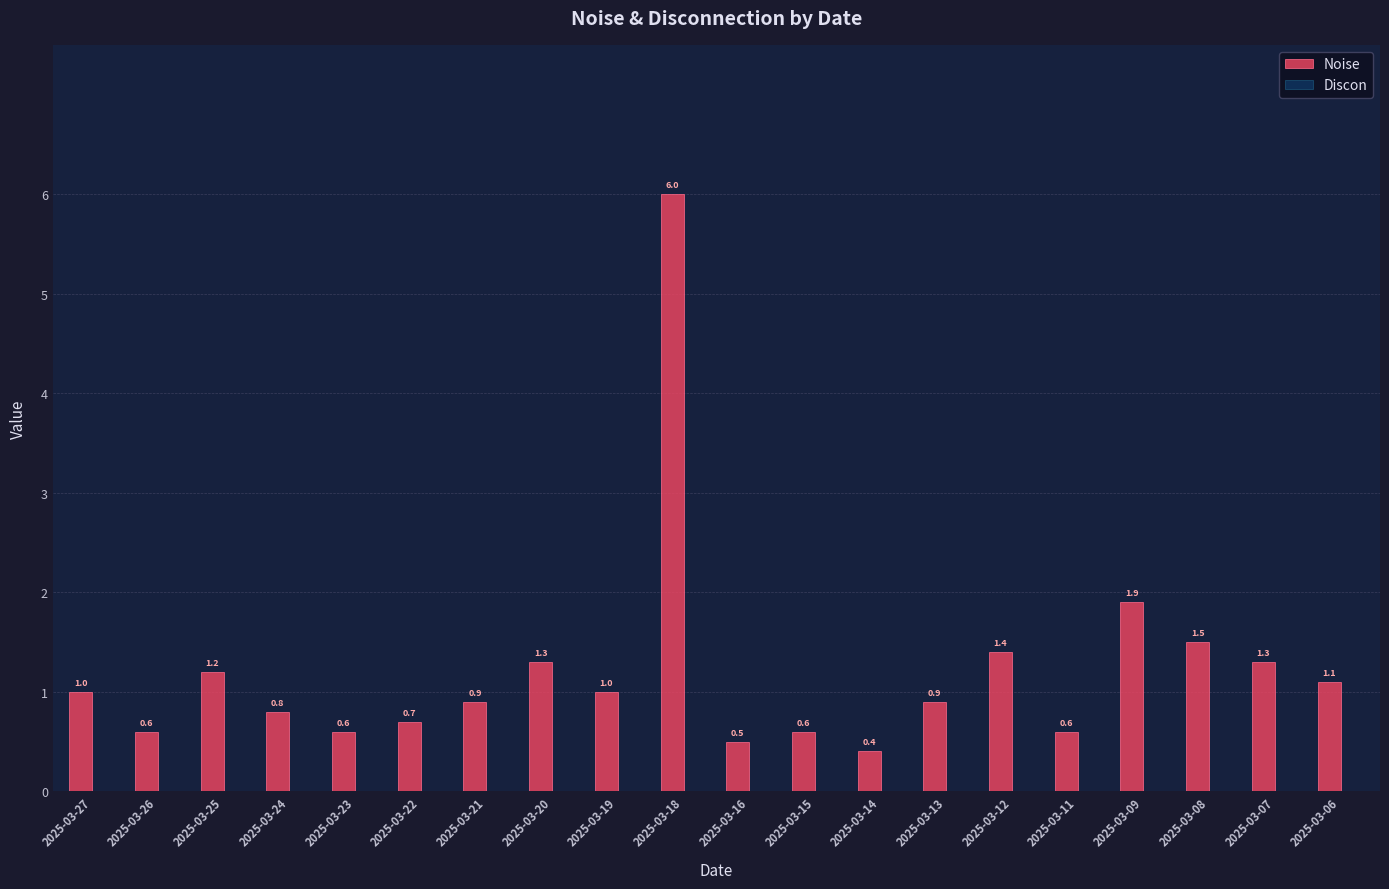

Which category has the lowest value across all series?

2025-03-14